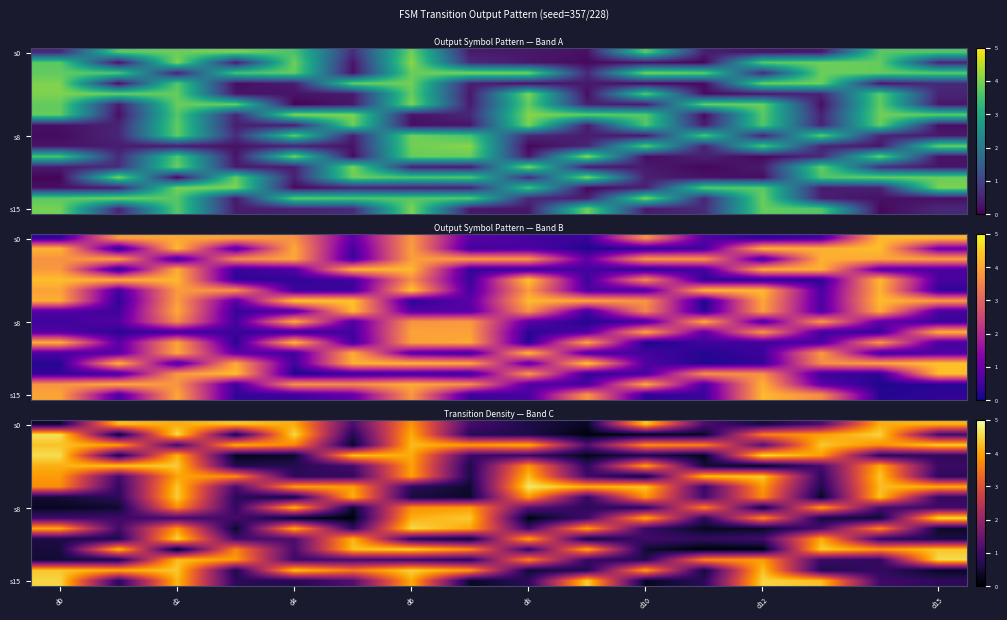

At which category does the chart reach its minimum across all series?

11